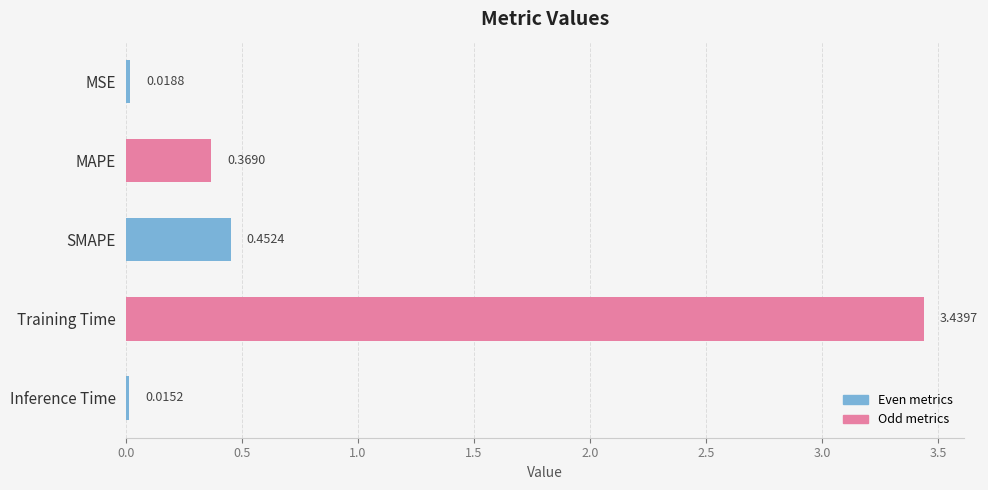

Count the number of categories in the chart.

5